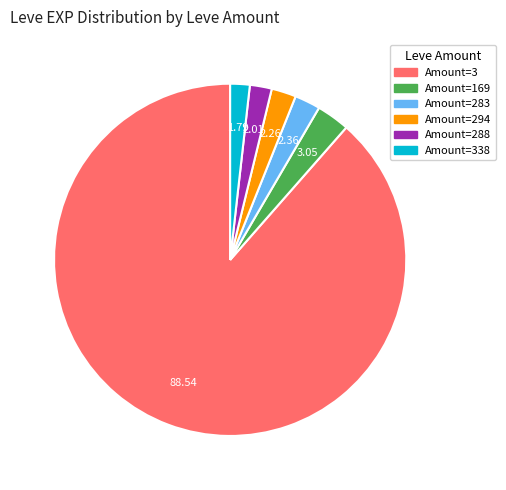

How many slices are in this pie chart?

6